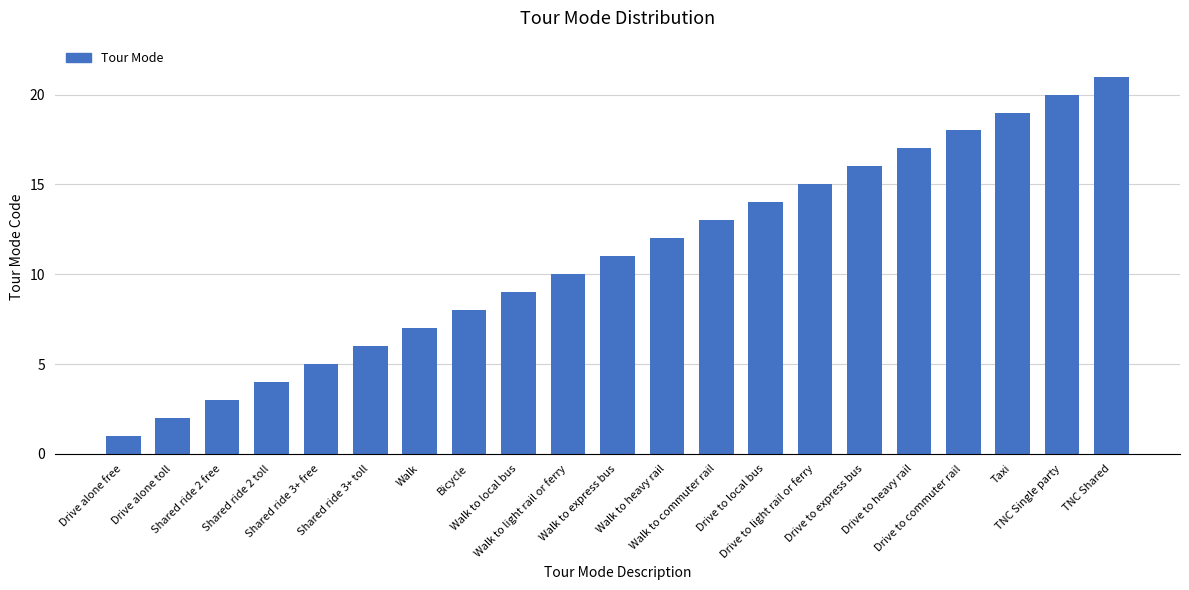

What is the label of the 10th bar from the left?

Walk to light rail or ferry